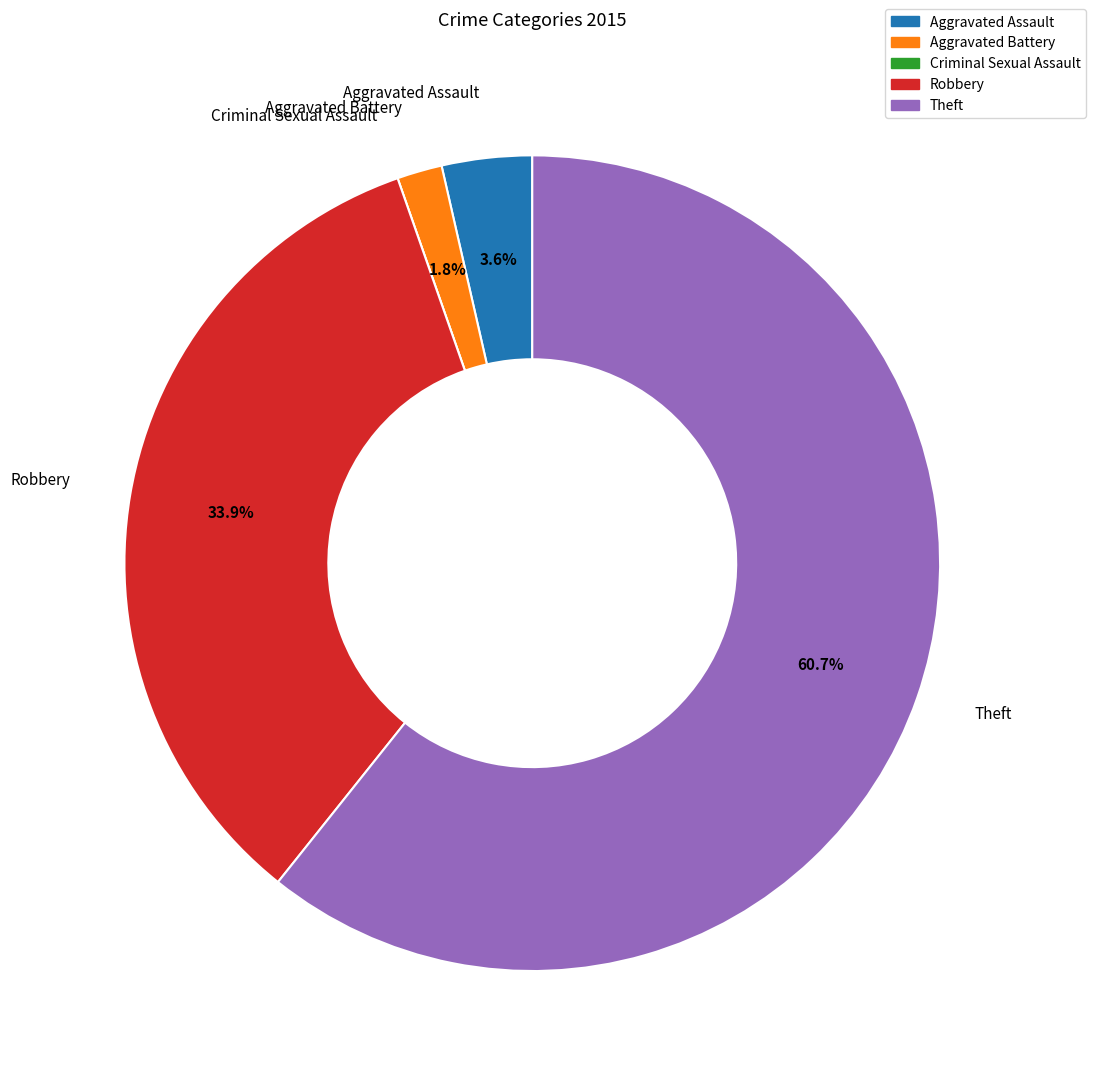

What percentage is NOT represented by Aggravated Battery?

98.2%